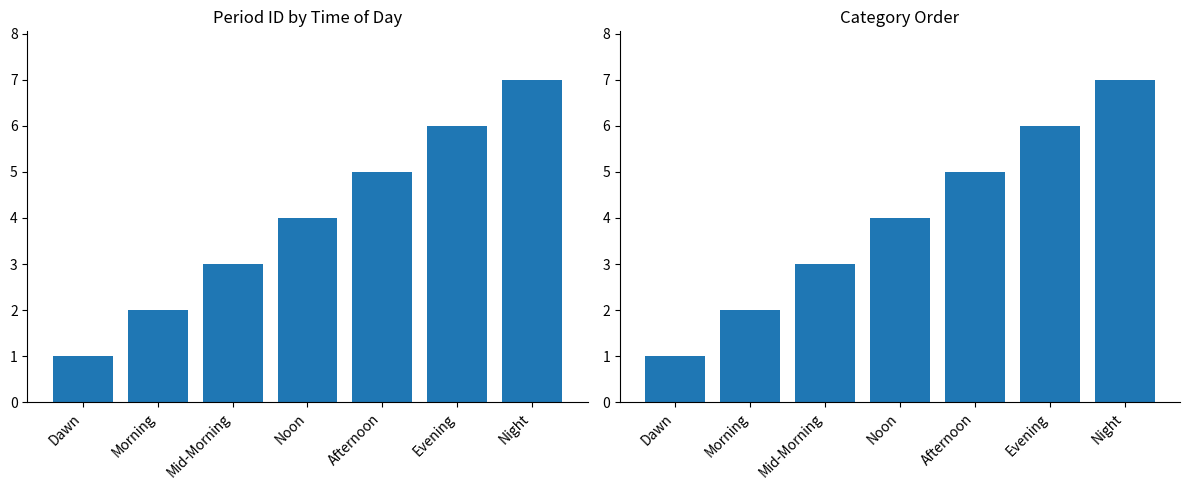

Reading right to left, what are all the values shown in this chart?

7	6	5	4	3	2	1